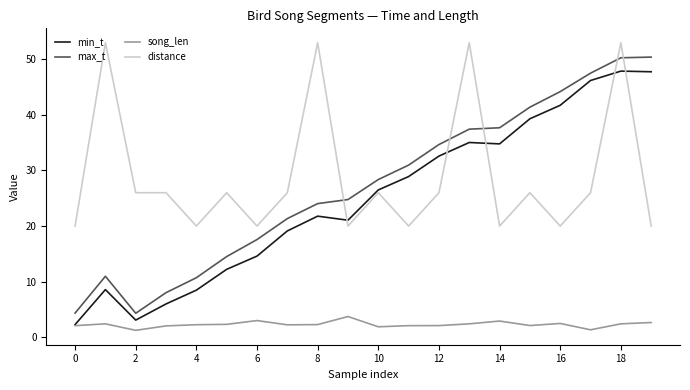

Which series has the largest range (max minus min)?

max_t